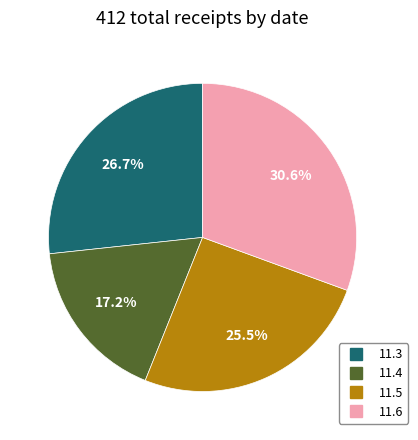

To the nearest percent, what percentage of the pie is 11.3?

27%